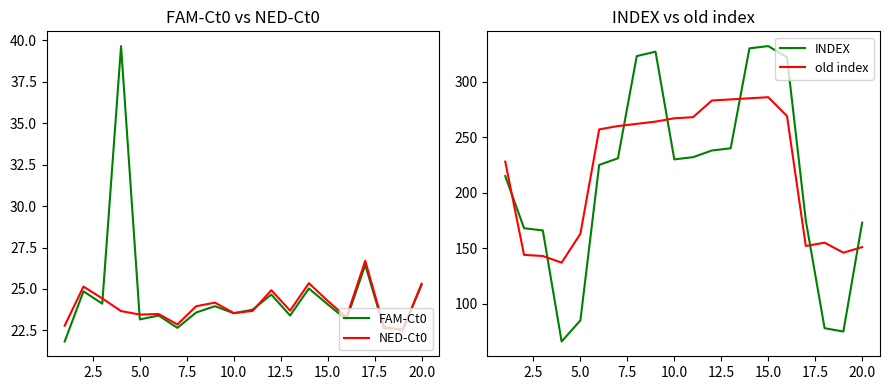

How many data points does each series have?

20